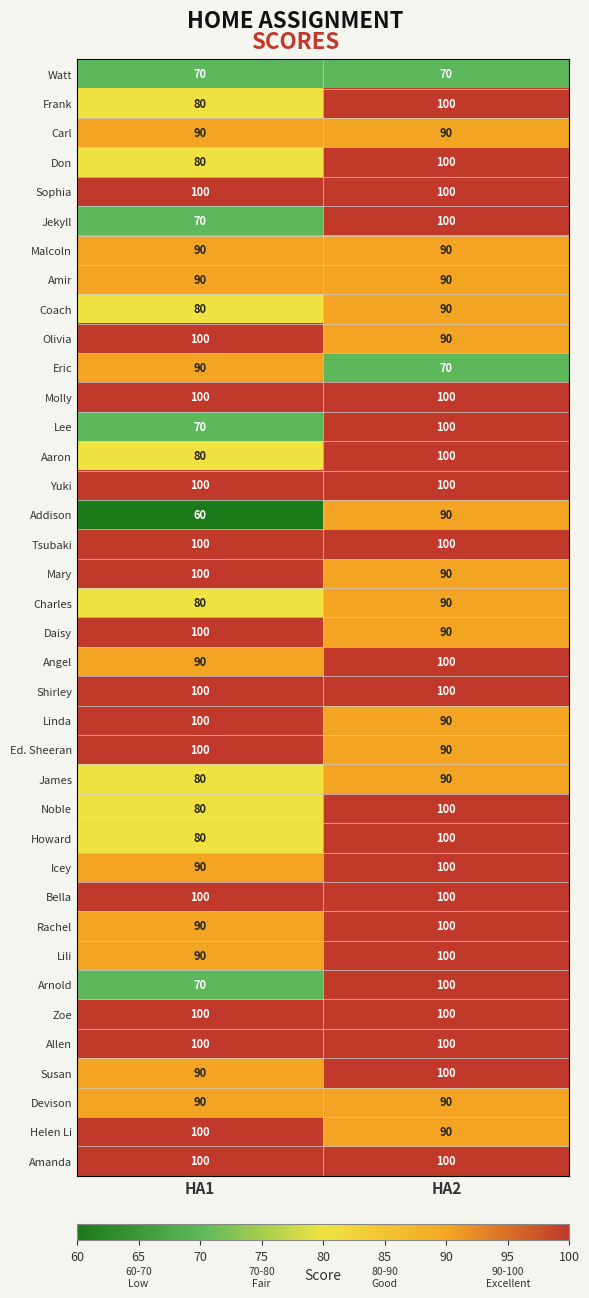

What is the total value across all series at HA1?

3380